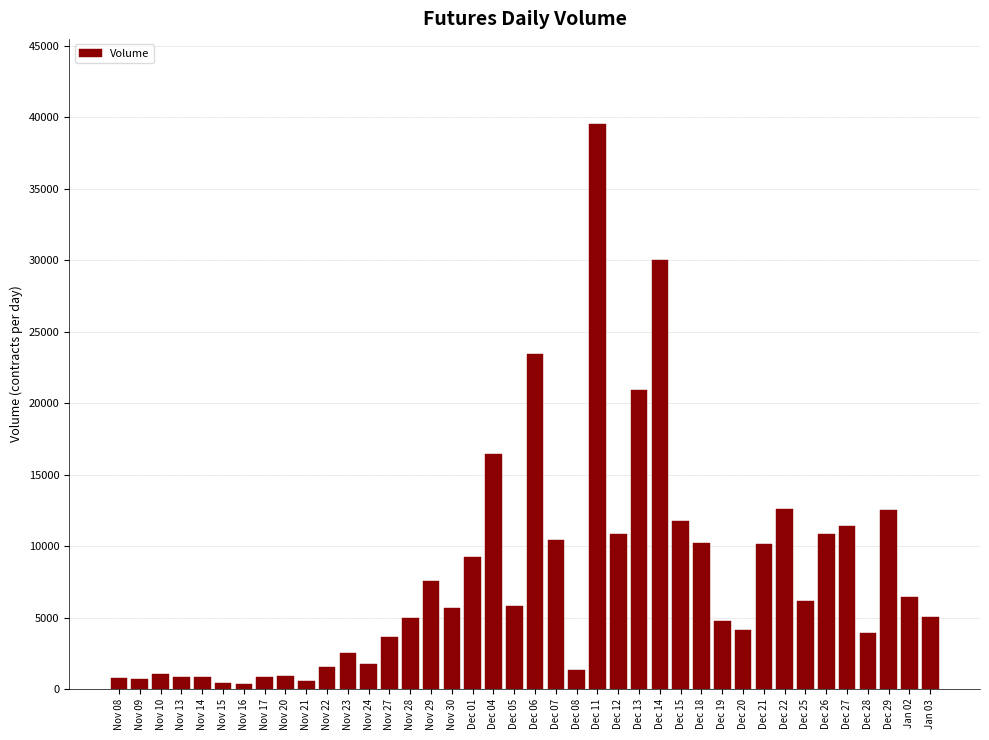

What is the sum of all values?

312758